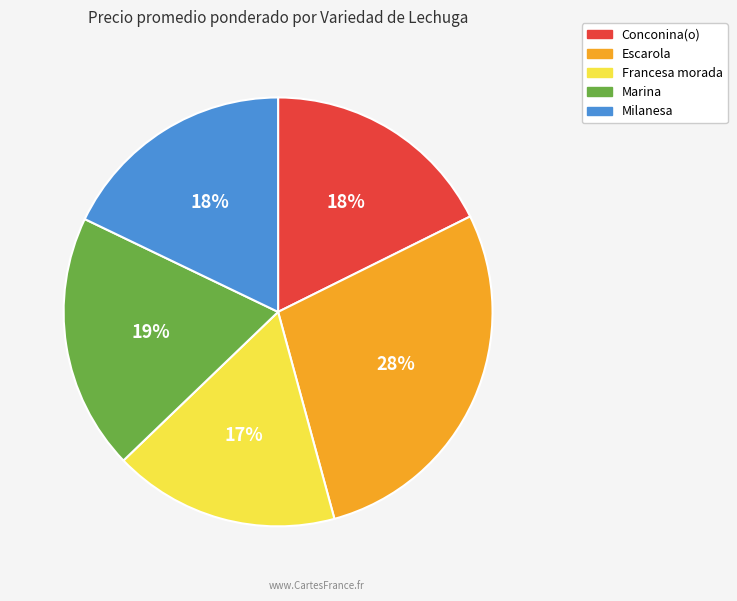

The Escarola slice represents 16% of the pie. True or false?

False